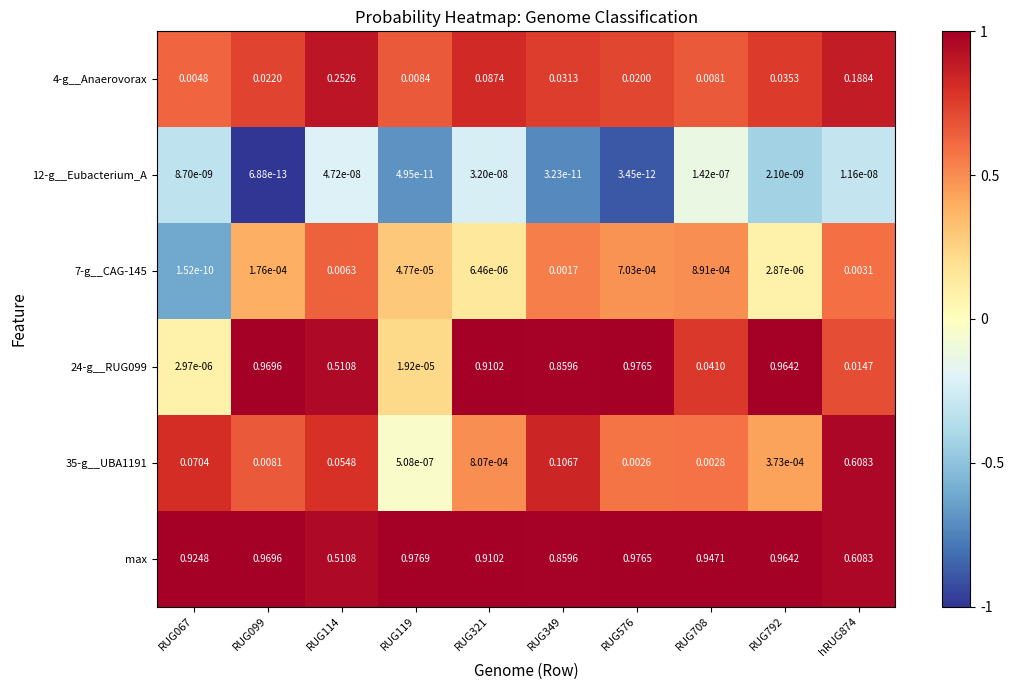

Which series has the largest total across all categories?

max